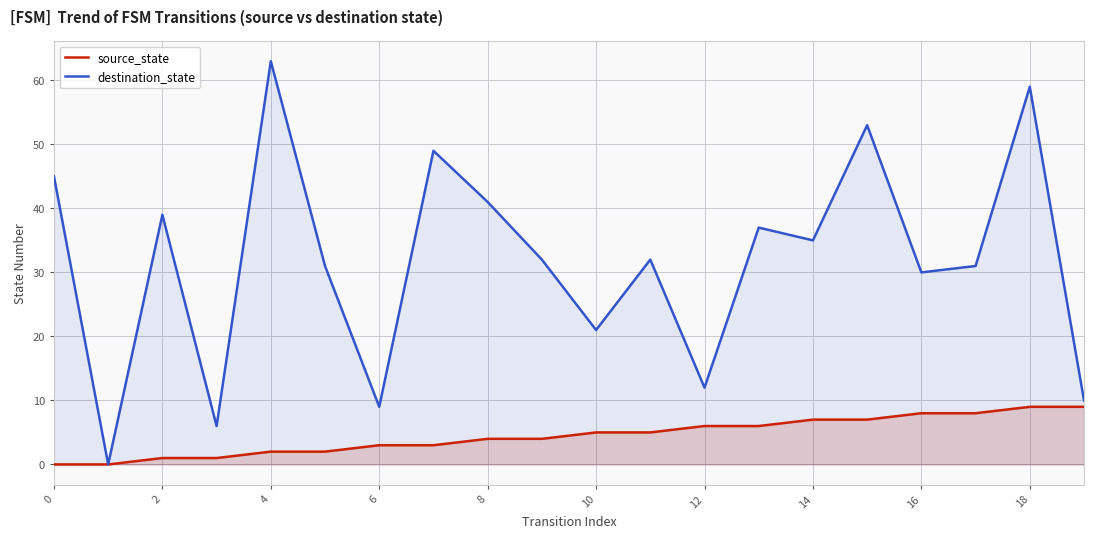

Is it true that destination_state equals 12 at 6?

False